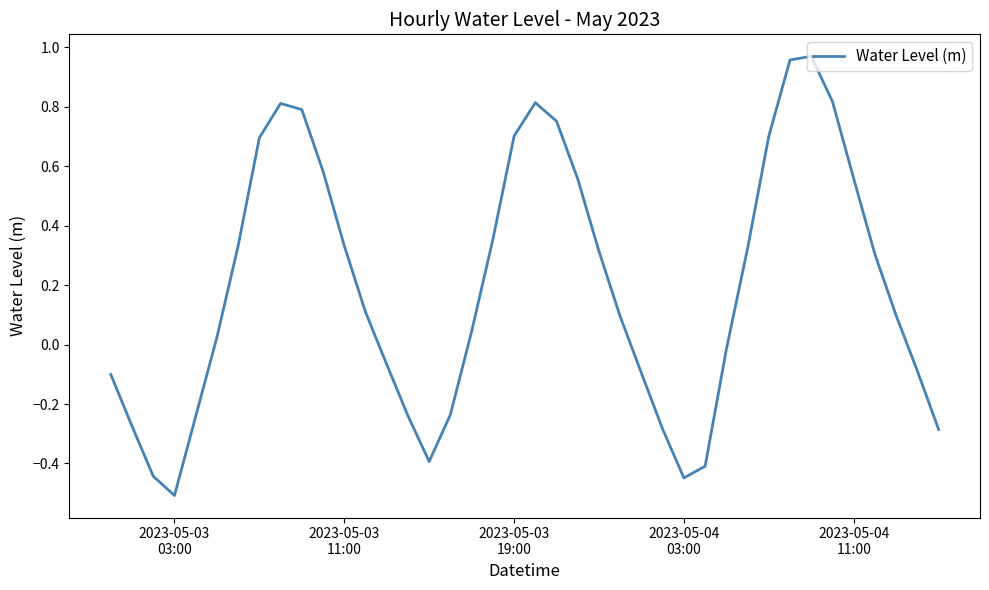

What is the difference between the maximum and minimum values?

1.5